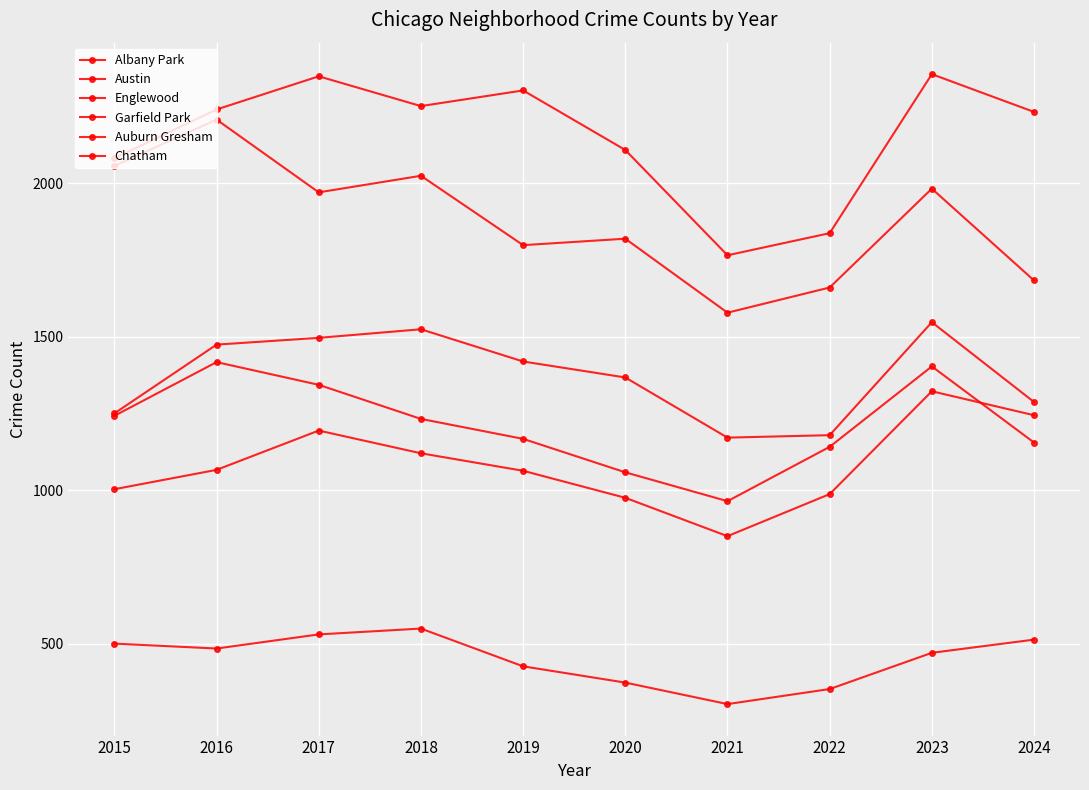

How many lines are shown in the chart?

6